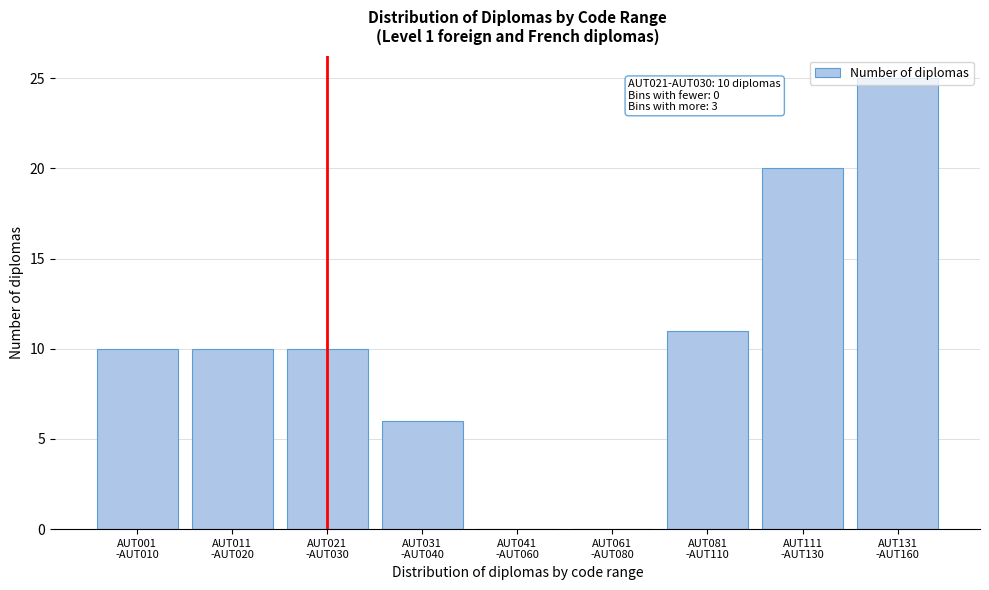

What is the sum of all values?

92